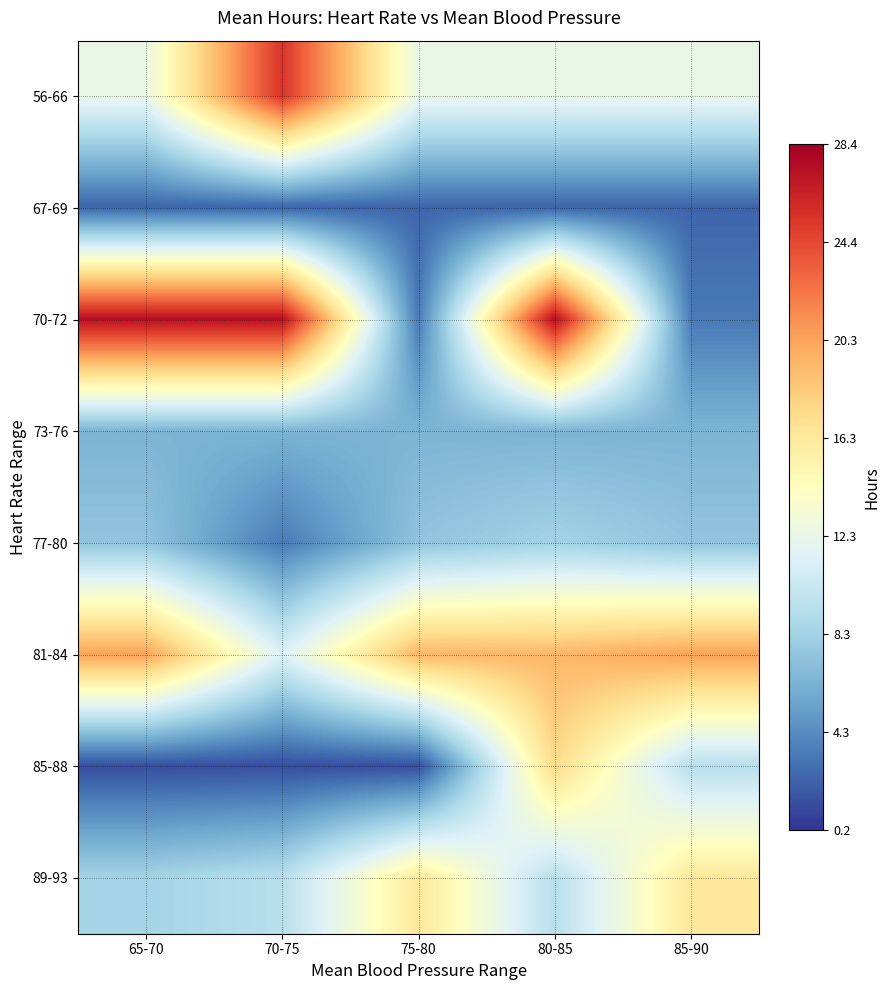

Which has a higher value, 75-80 or 70-75?

70-75